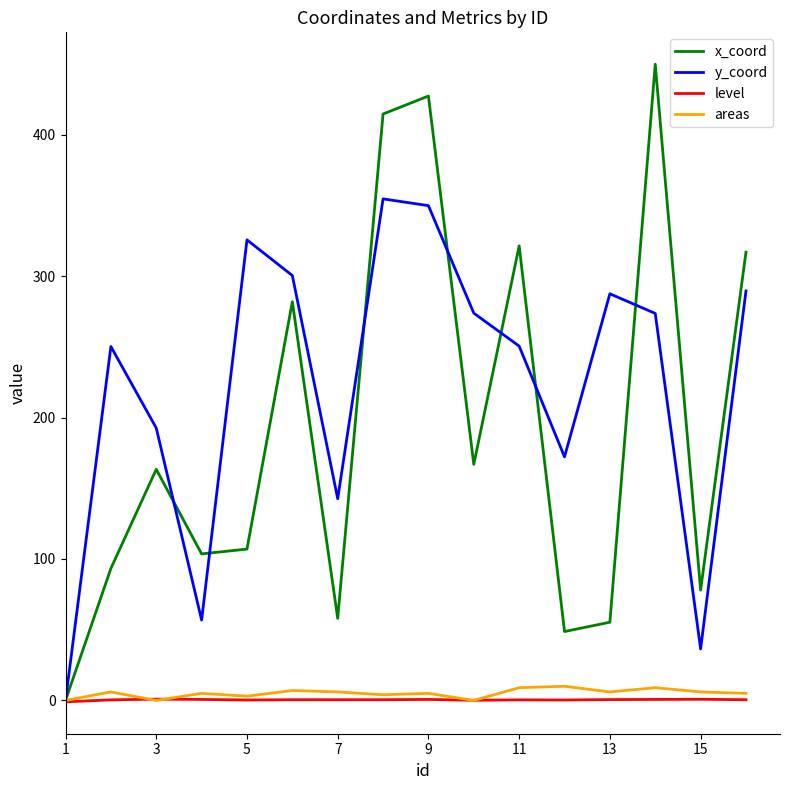

What is the difference between the maximum and minimum values in the level series?

1.9